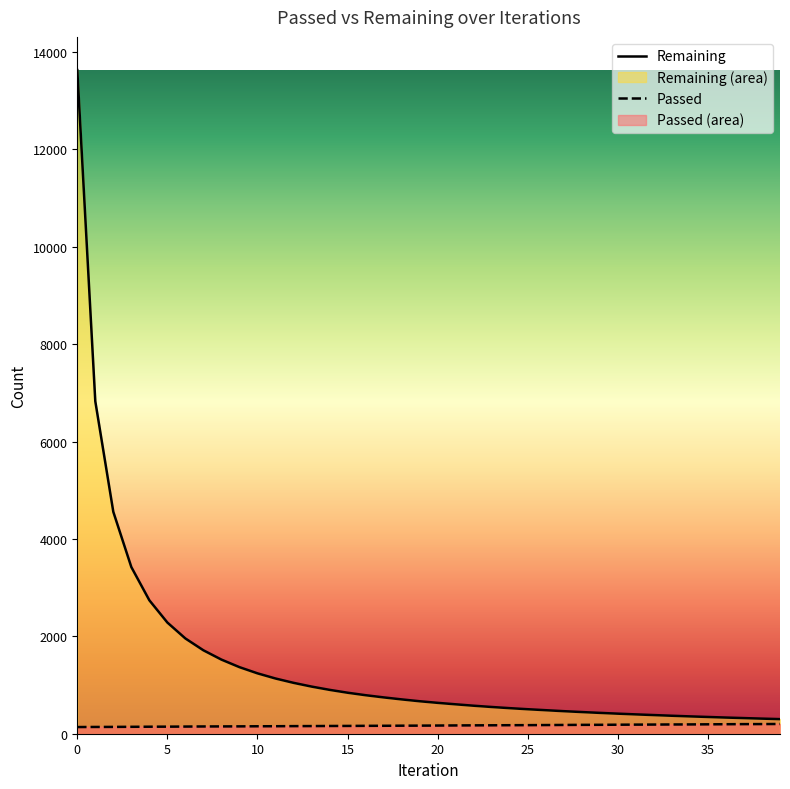

What is the difference between the Remaining values at 27 and 38?

153